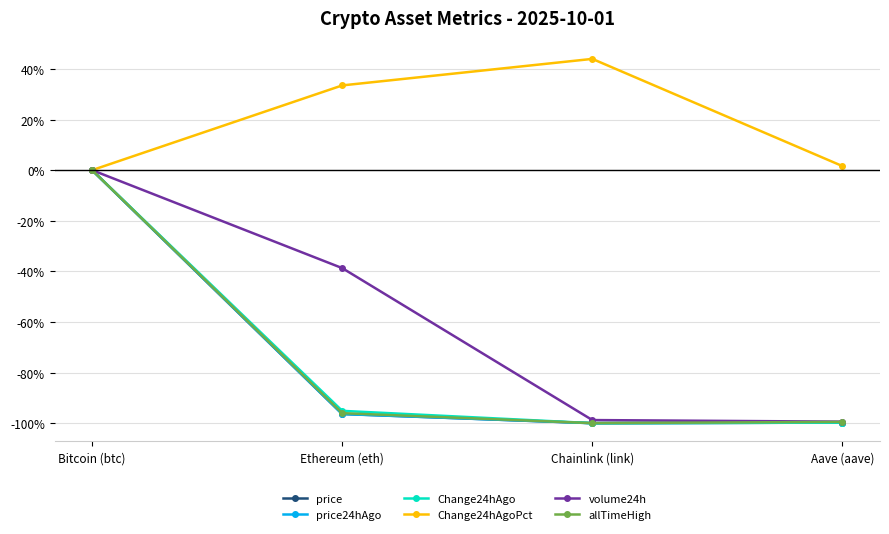

What position from the left is Bitcoin (btc)?

1